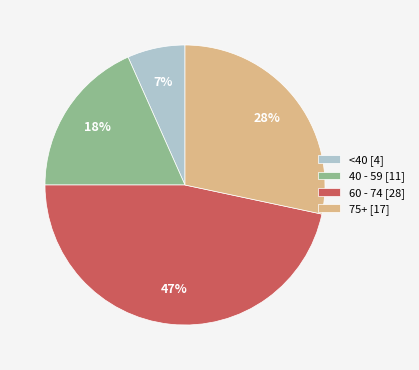

Between 40 - 59 [11] and 60 - 74 [28], which is larger?

60 - 74 [28]